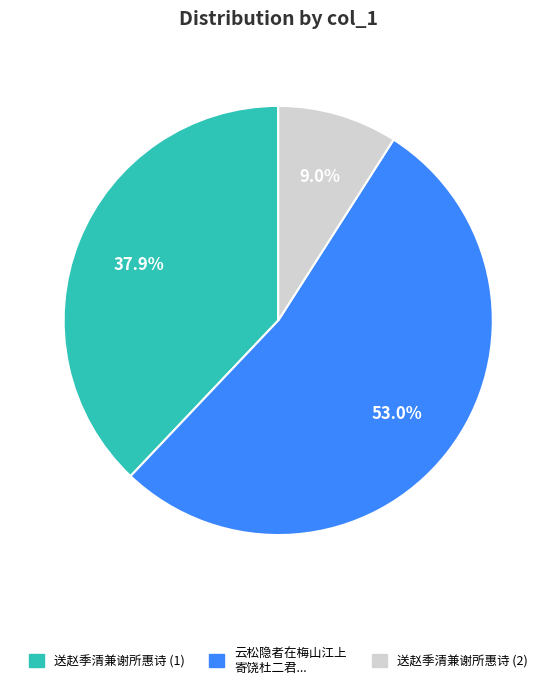

Count the number of slices in the pie.

3